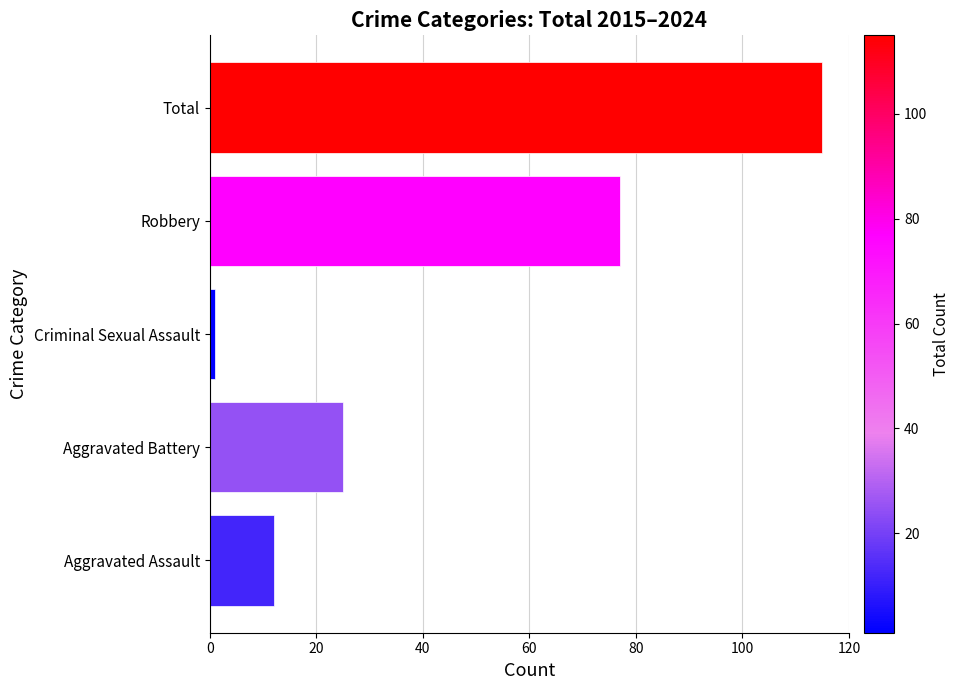

List the labels in order of value, largest first.

Total, Robbery, Aggravated Battery, Aggravated Assault, Criminal Sexual Assault